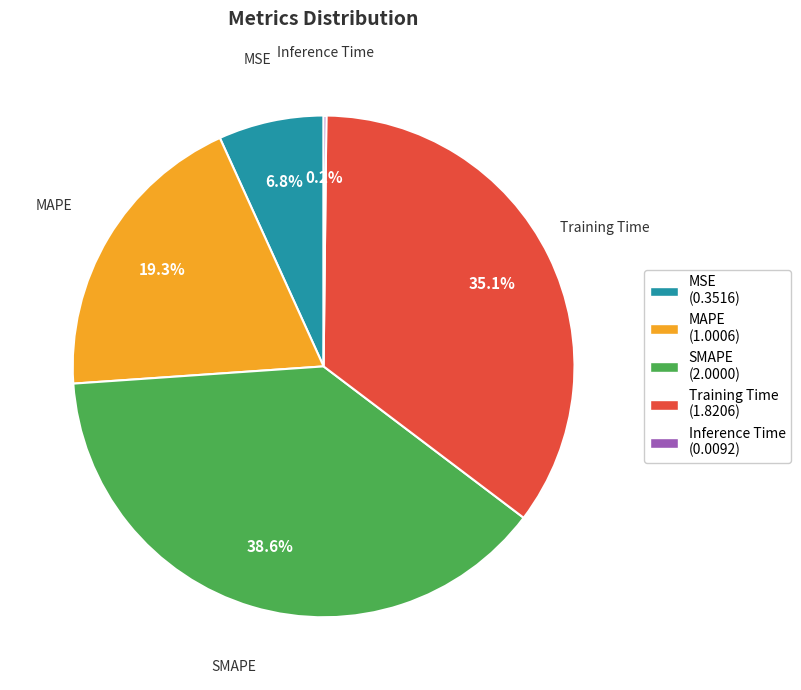

What percentage is the Training Time slice, to the nearest percent?

35%